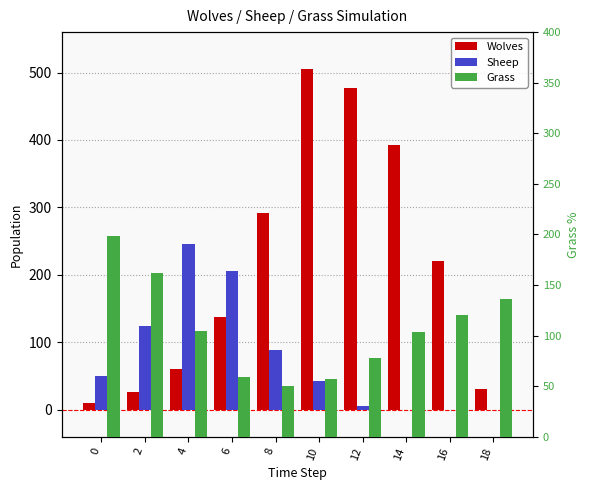

Between 8 and 10, which is larger?

10